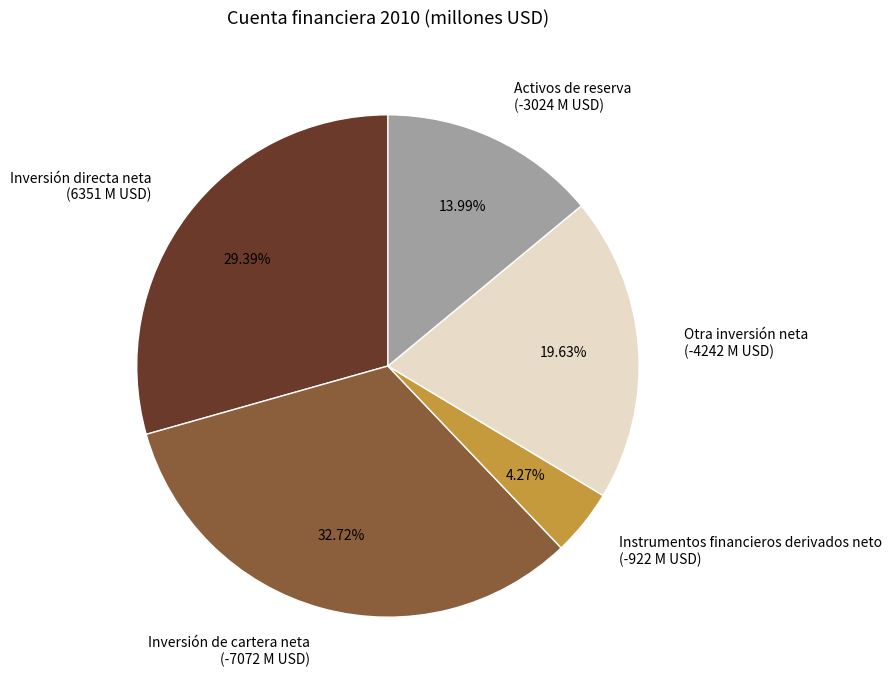

Is the sum of Inversión de cartera neta (-7072 M USD) and Instrumentos financieros derivados neto (-922 M USD) greater than half?

No